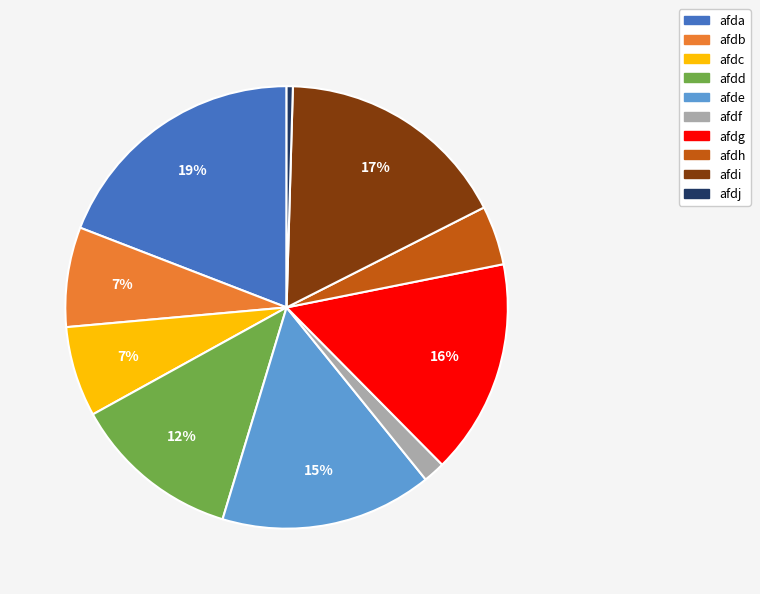

Does afda represent more than half of the total?

No